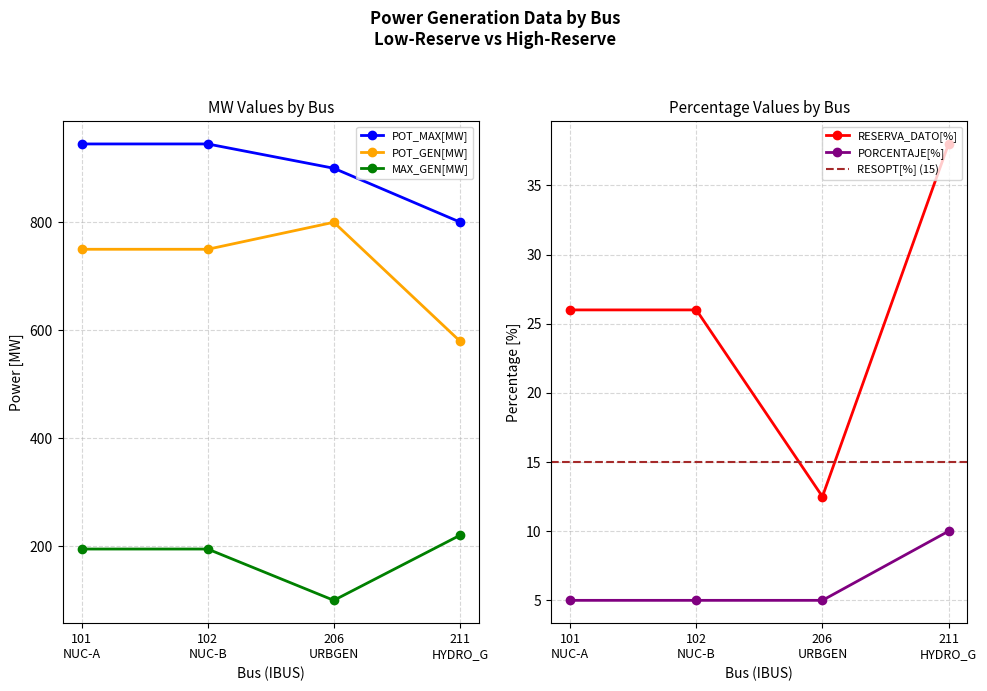

How many interior local valleys does the MAX_GEN[MW] series have?

1